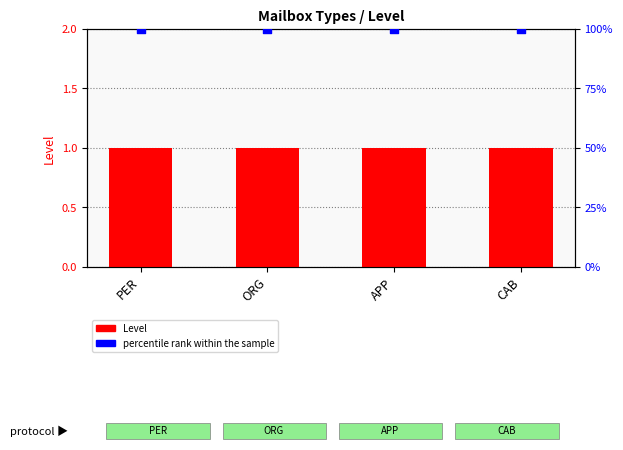

At which category is the sum across all series the highest?

PER